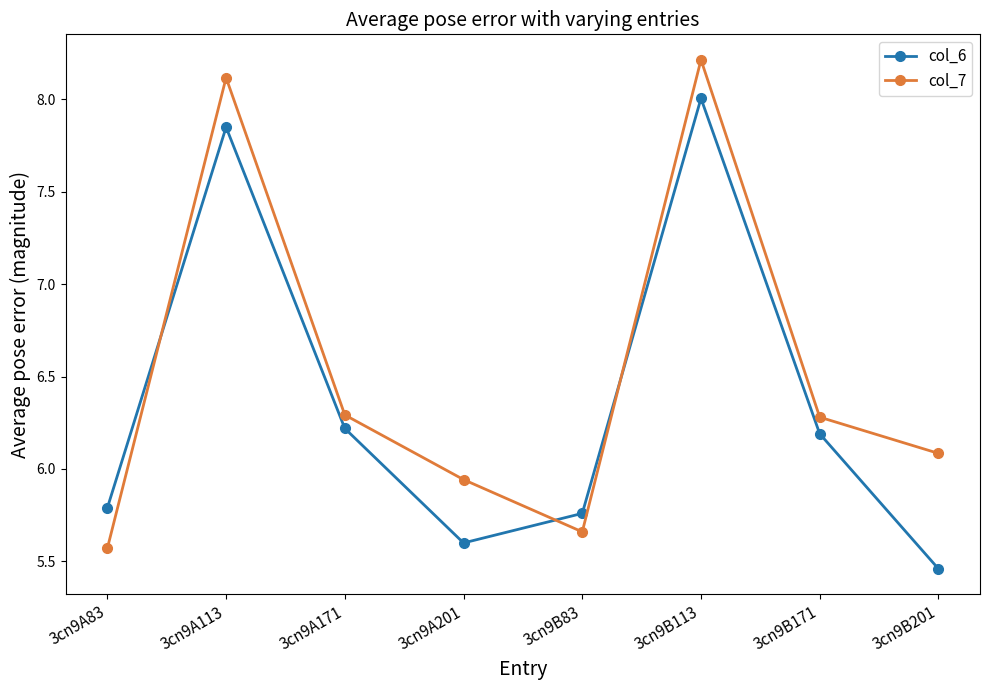

How many interior local valleys does the col_6 series have?

1